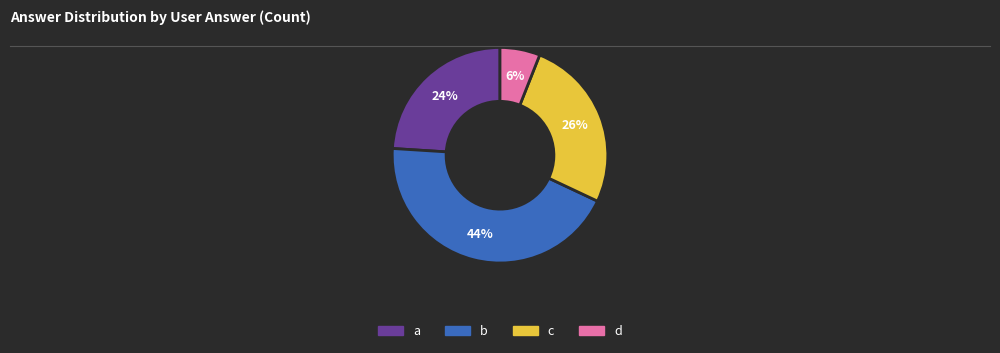

Between c and a, which is larger?

c